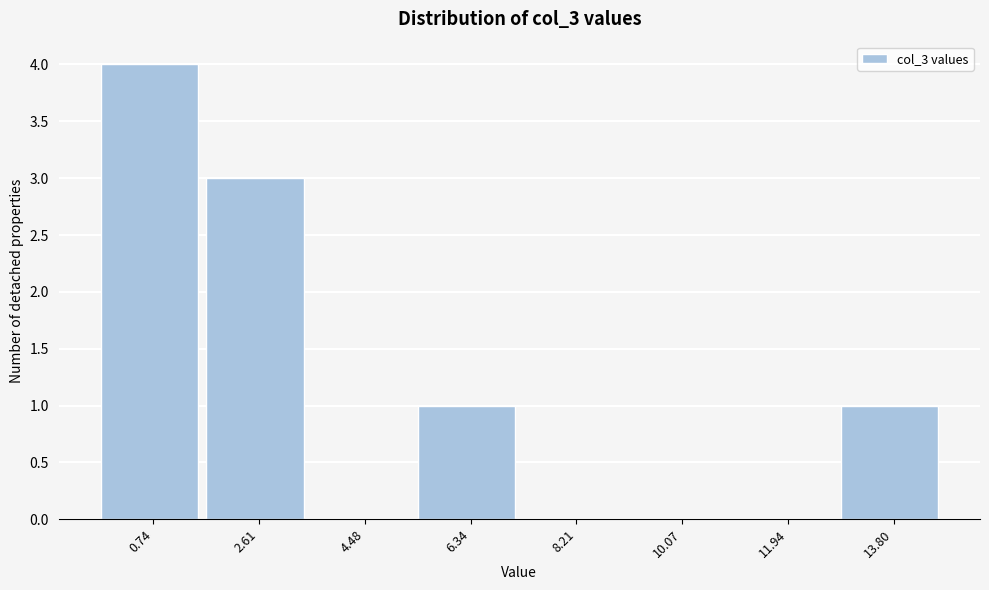

Reading right to left, transcribe all the data shown in this chart.

13.80=1	11.94=0	10.07=0	8.21=0	6.34=1	4.48=0	2.61=3	0.74=4